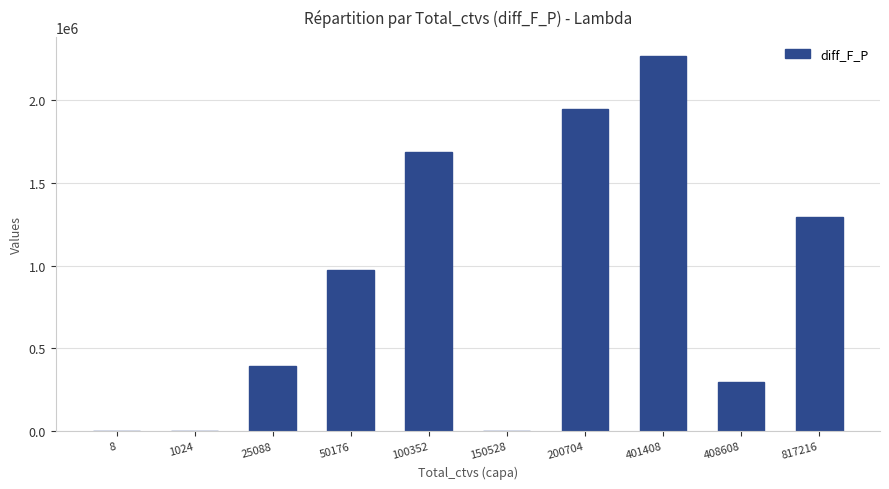

What is the sum of the values at 408608 and 1024?

296915.0